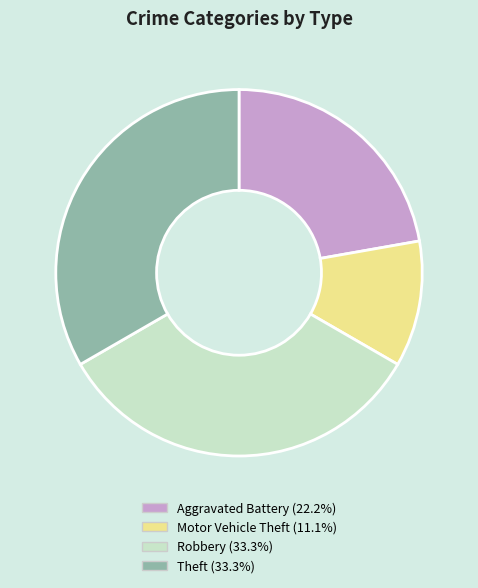

Is it true that Robbery is 42% of the pie?

False